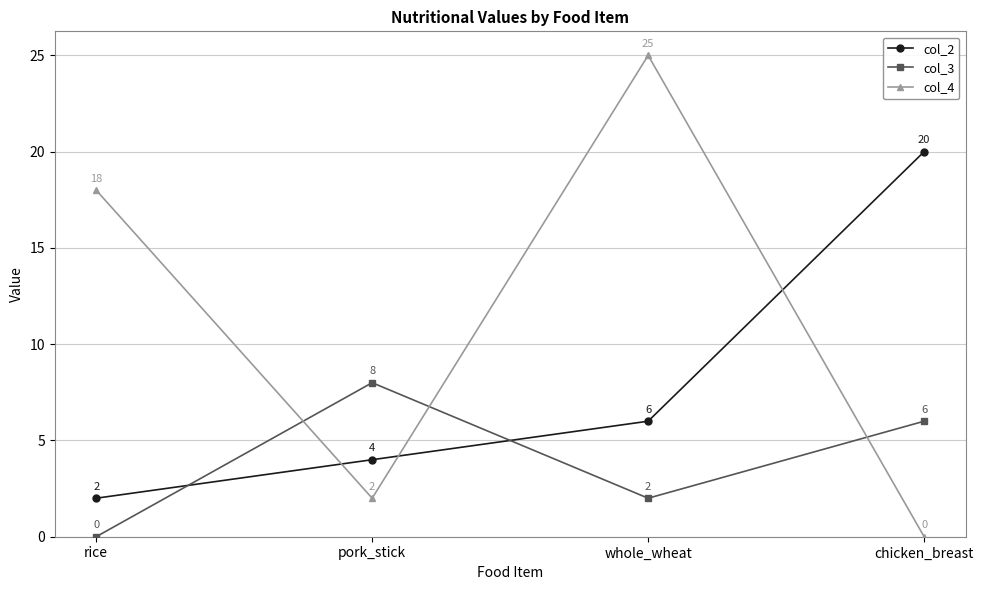

What position from the right is chicken_breast?

1